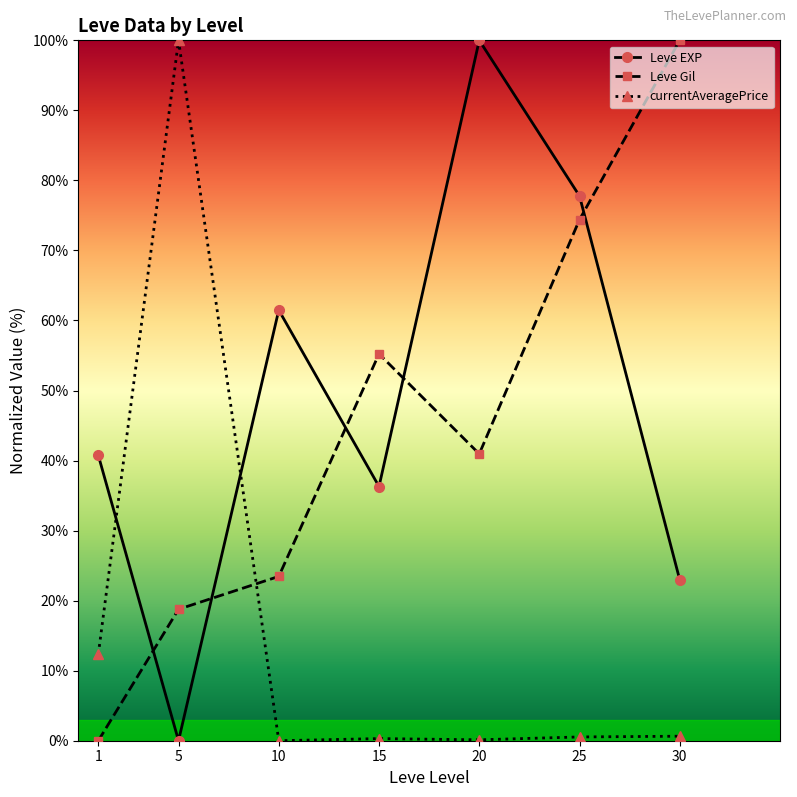

What are all the series names shown in the legend?

Leve EXP, Leve Gil, currentAveragePrice